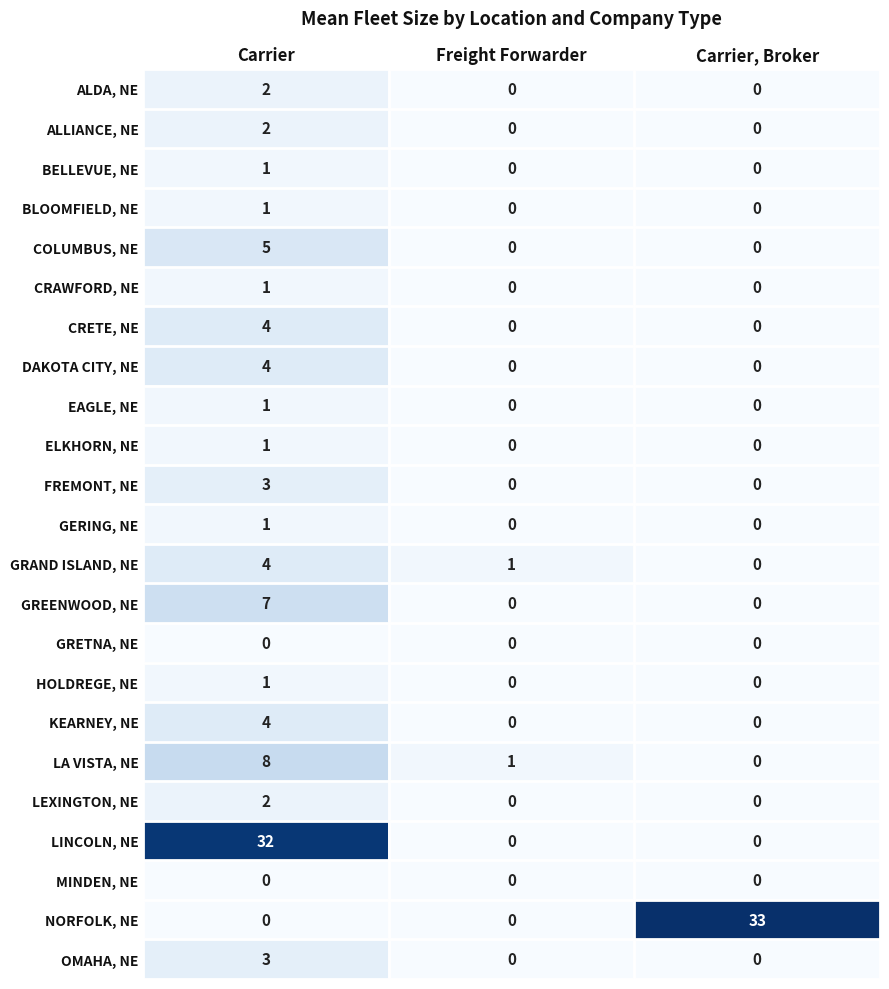

Which label corresponds to the largest value in the chart?

Carrier, Broker